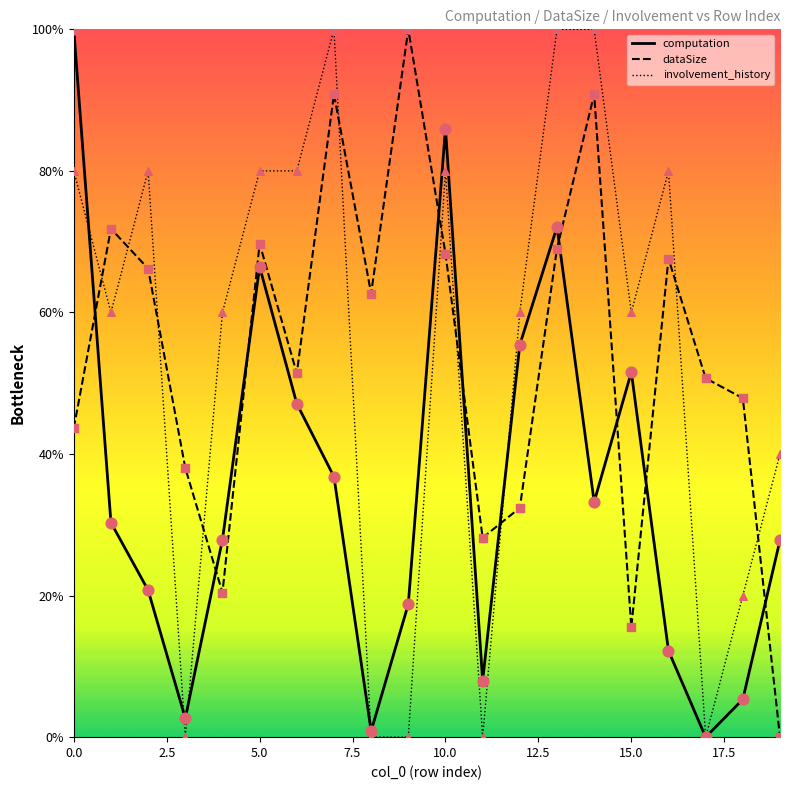

At how many categories does at least one series exceed 13?

20